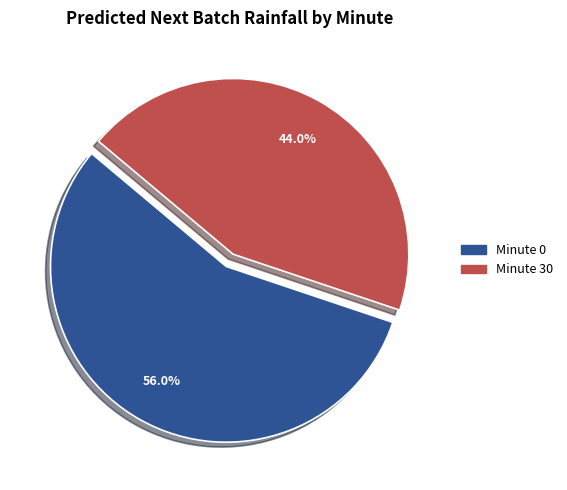

To the nearest percent, what is the difference between the largest and smallest slice percentages?

12%